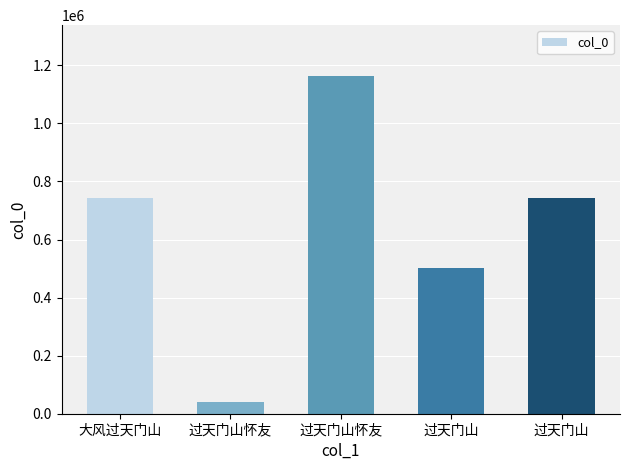

Reading left to right, transcribe all the data shown in this chart.

大风过天门山=744224	过天门山怀友=38736	过天门山怀友=1163958	过天门山=500656	过天门山=741582